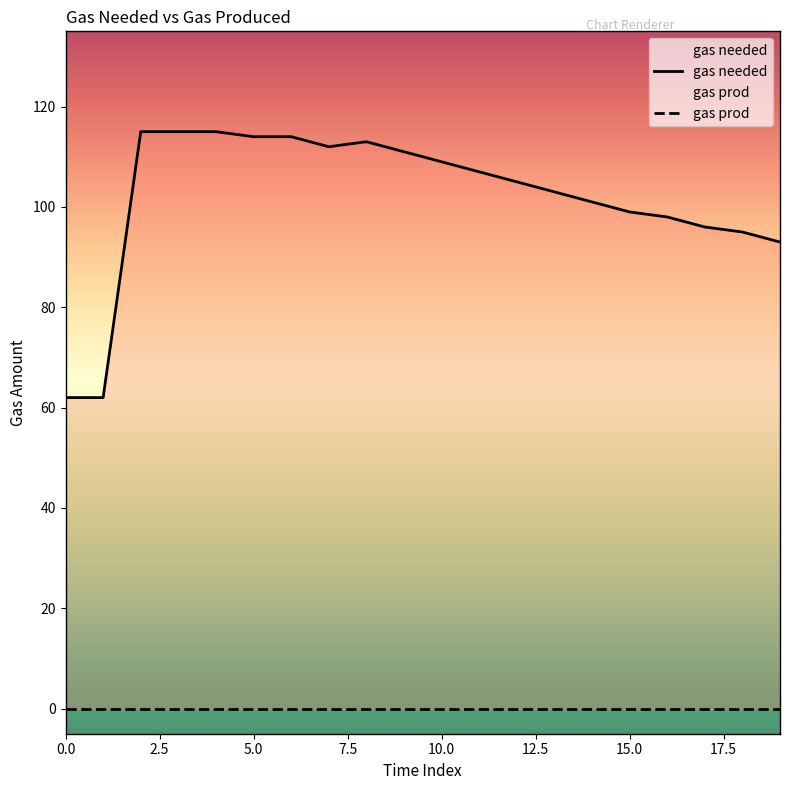

True or false: the data shows 114 at 5.

True